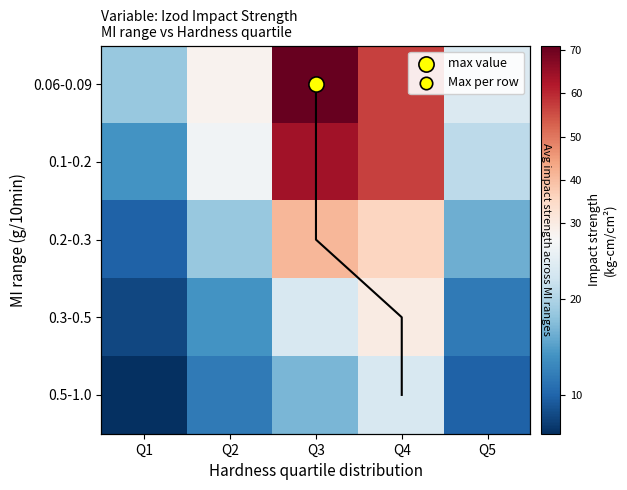

What value does the 0.06-0.09 series have at Q3?

71.0